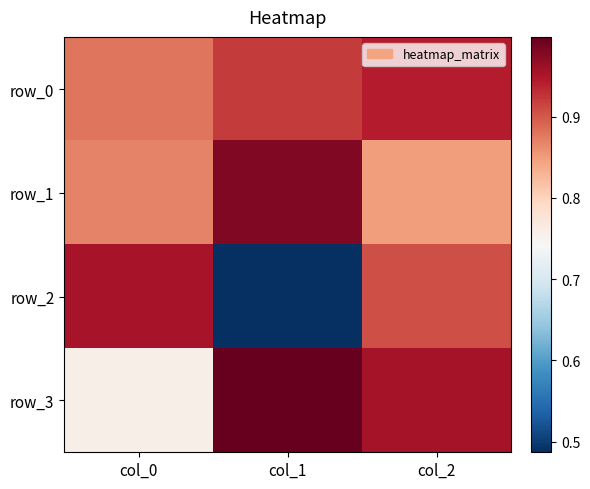

The row_0 series shows 1.6 at col_2. True or false?

False